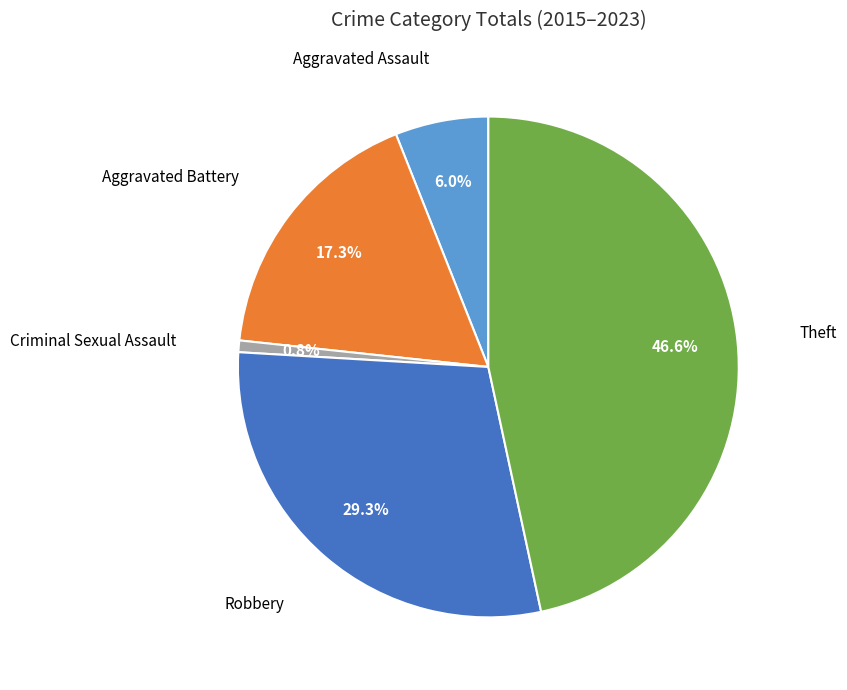

Is it true that Aggravated Battery is 11% of the pie?

False